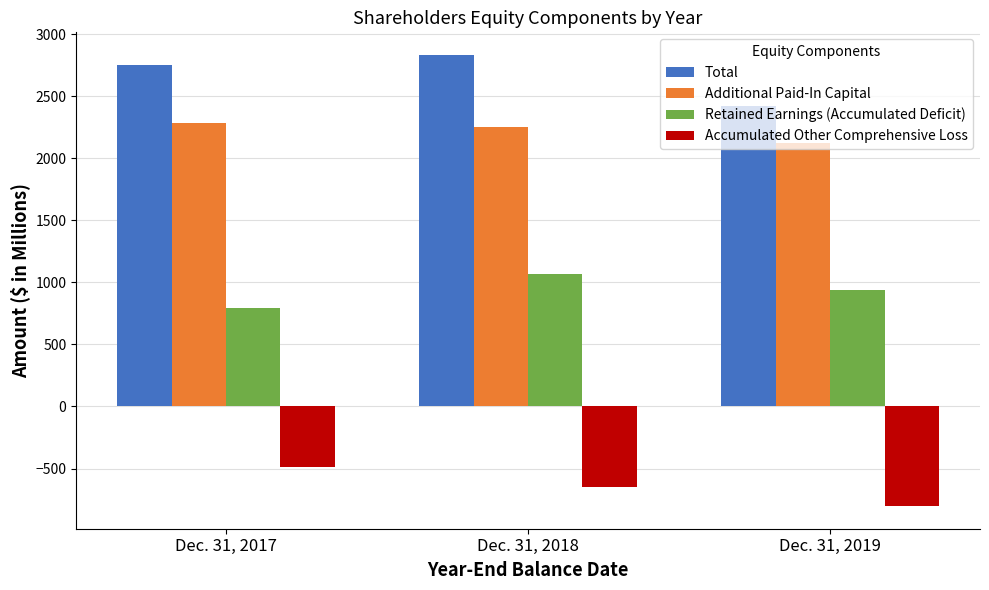

What value does the Total series have at Dec. 31, 2017?

2753.7